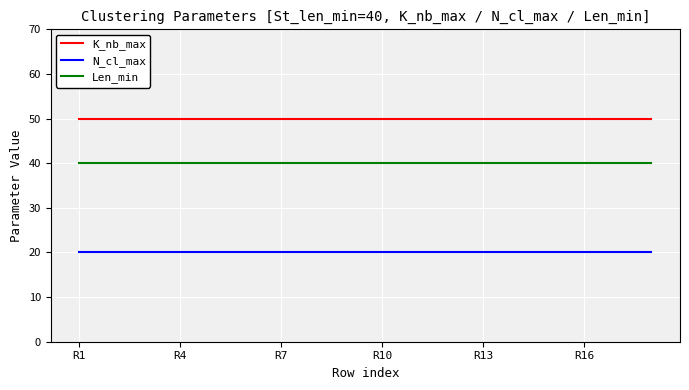

What is the maximum value shown in the chart?

50